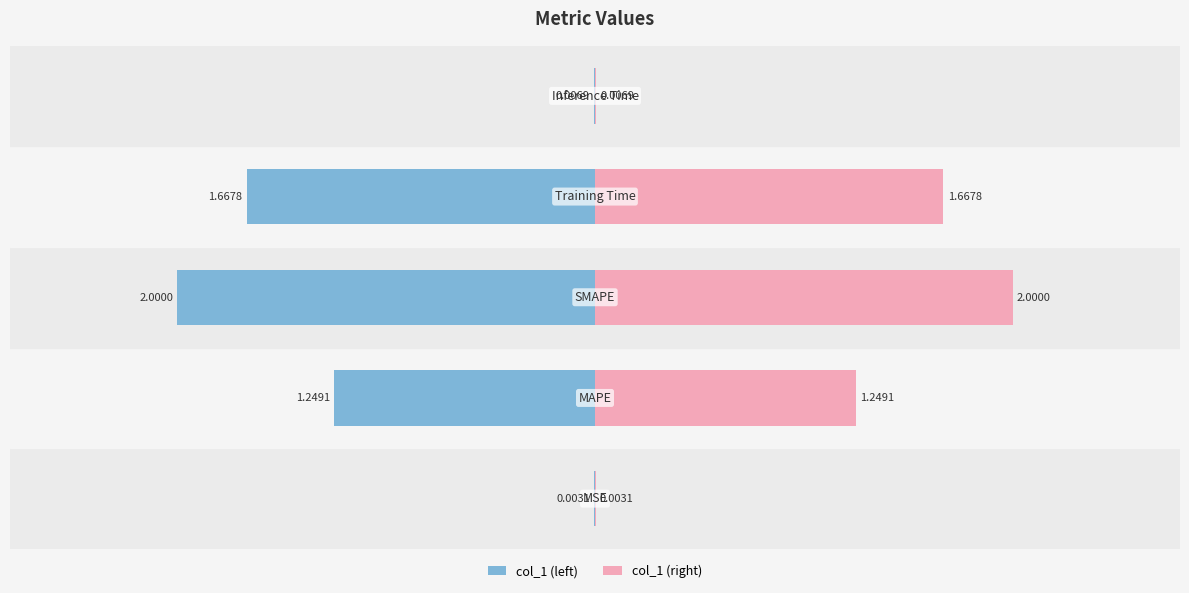

Is the value of col_1 (right) at 0 greater than the value of col_1 (left) at −3?

Yes